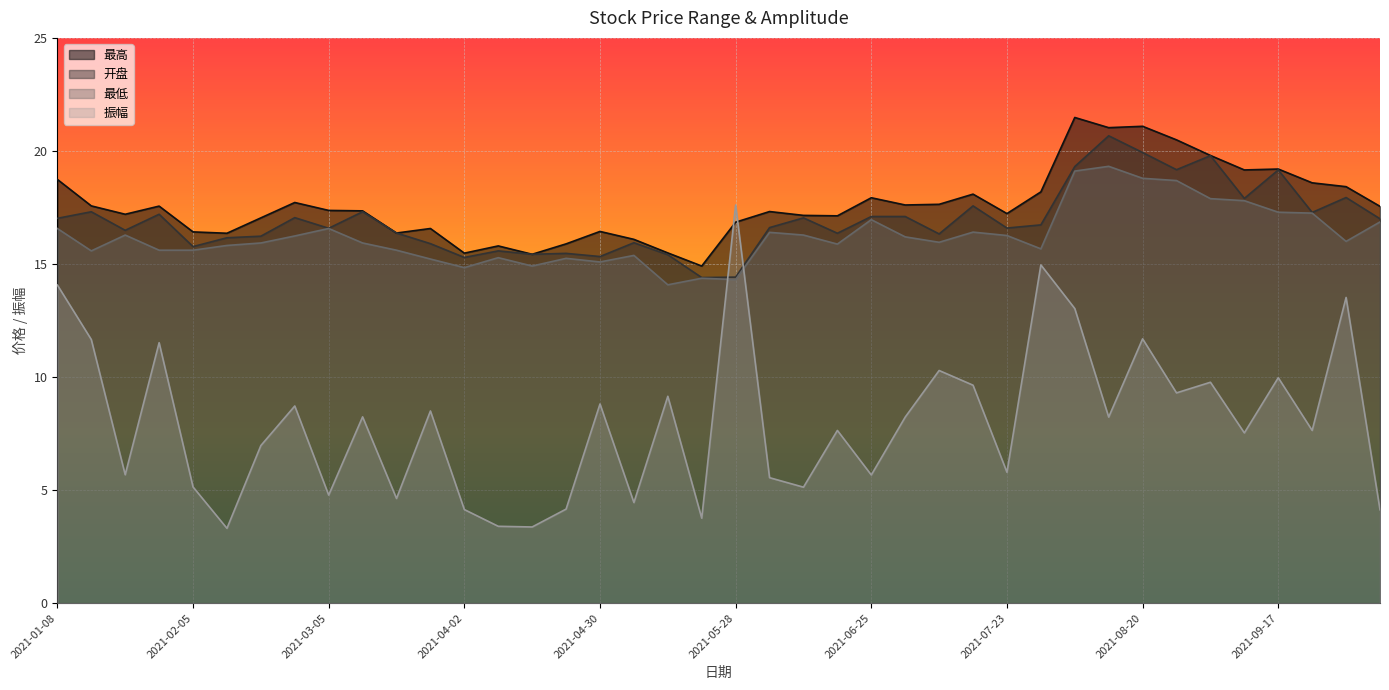

Rank the series by their maximum value, from lowest to highest.

振幅, 最低, 开盘, 最高